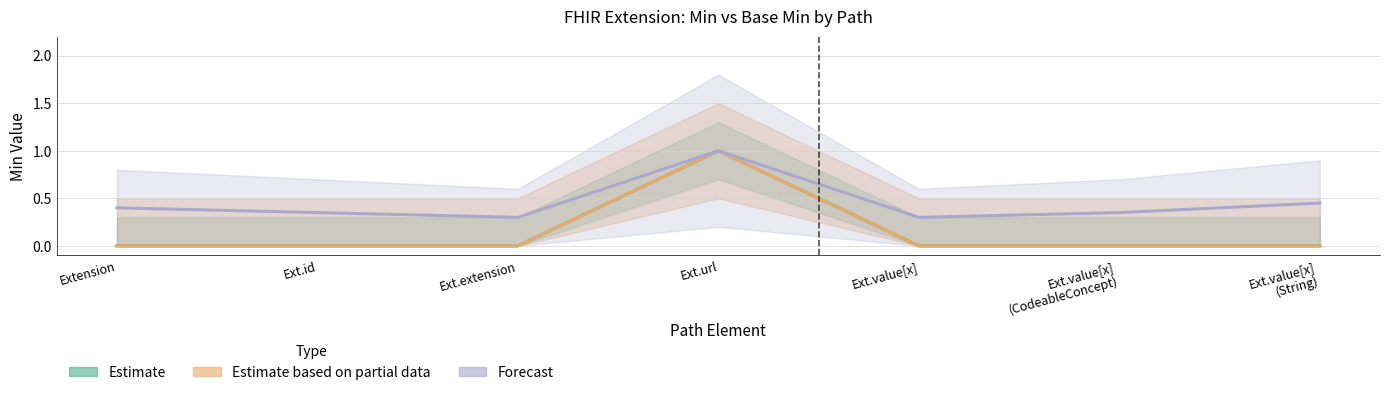

Rank the series at Ext.url from lowest to highest value.

Min (Estimate), Base Min (Estimate based on partial data), Forecast